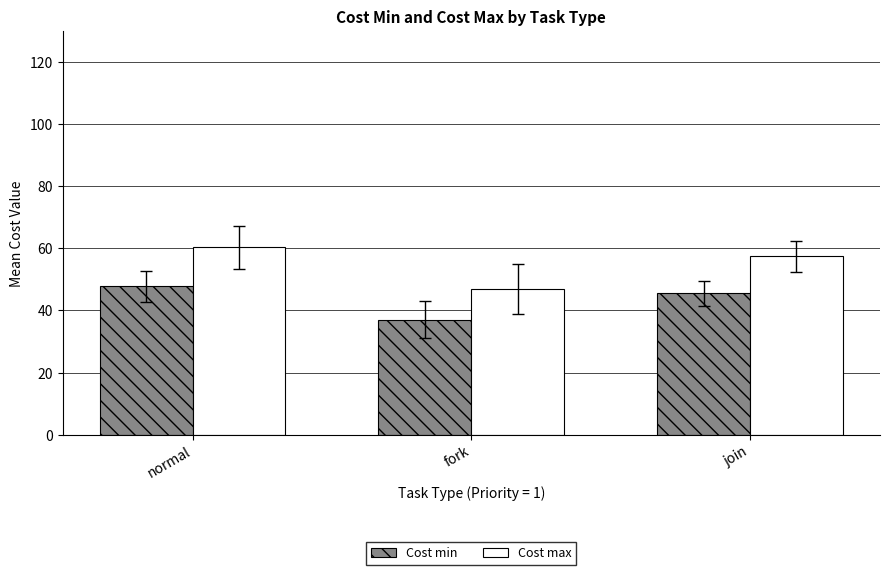

What is the label of the 3rd bar from the left?

join